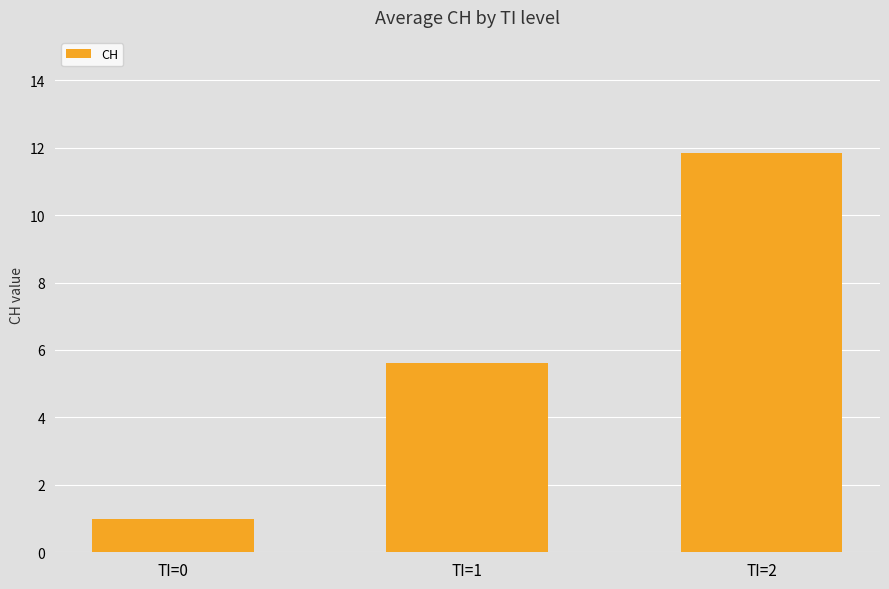

Which label corresponds to the smallest value in the chart?

TI=0